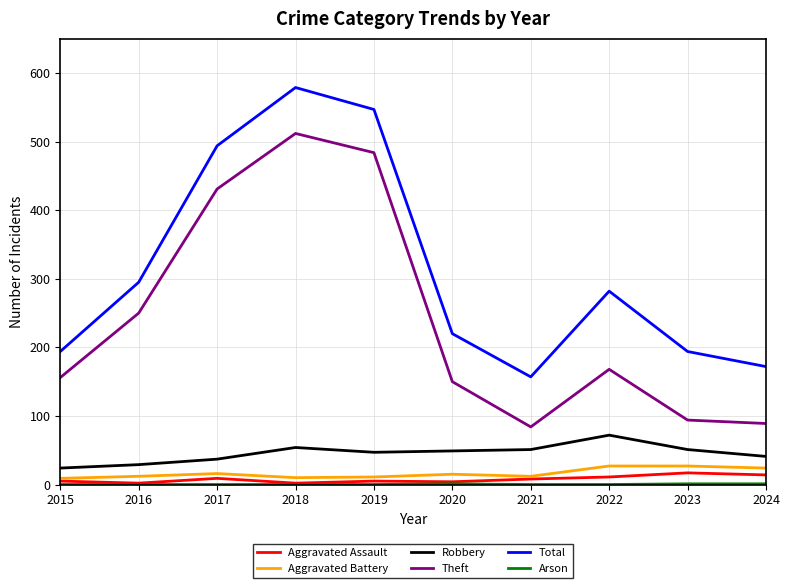

Where is Theft nearest to the value 298?

2016